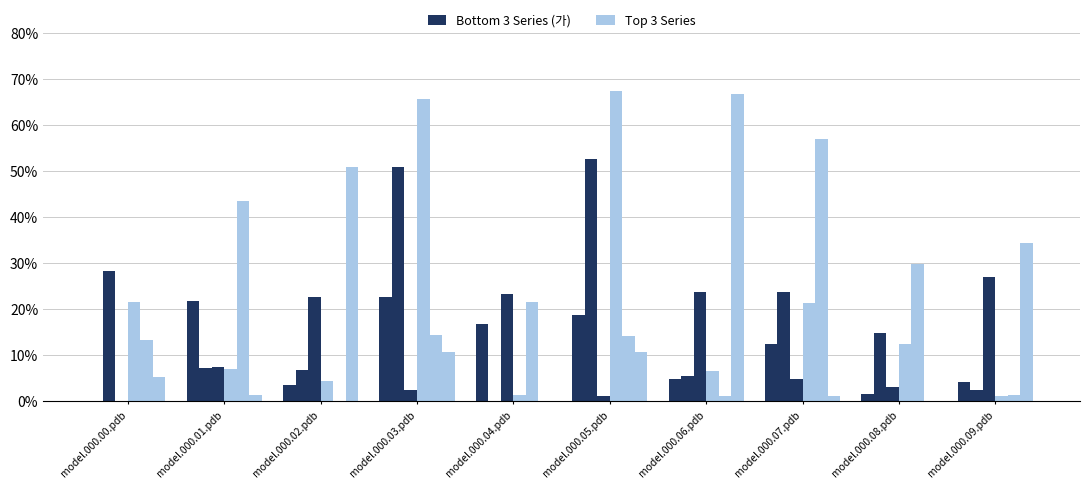

Does the chart contain stacked bars?

No